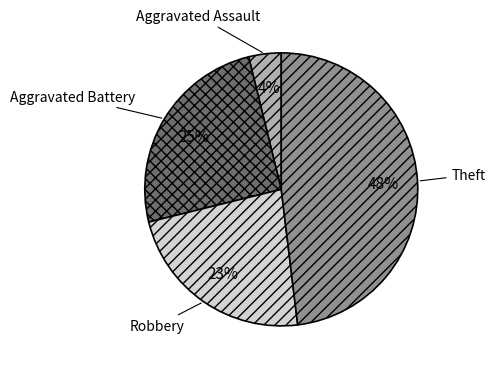

Combined, do Robbery and Aggravated Assault account for over 50%?

No